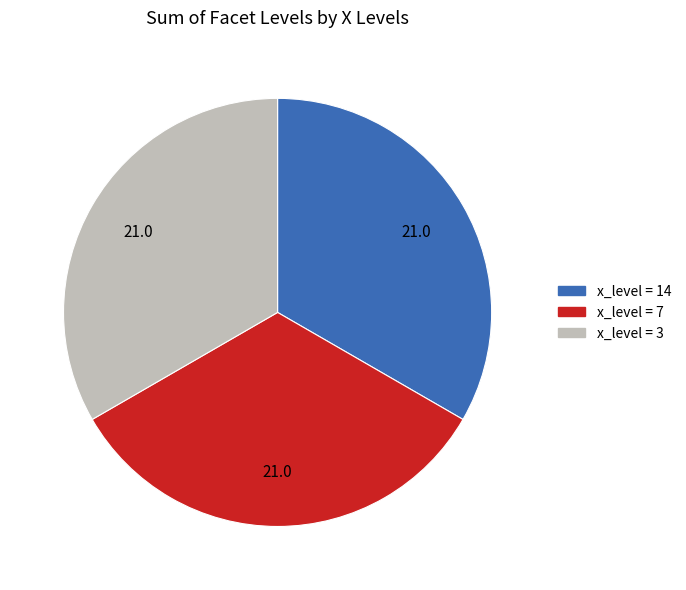

How many slices are in this pie chart?

3